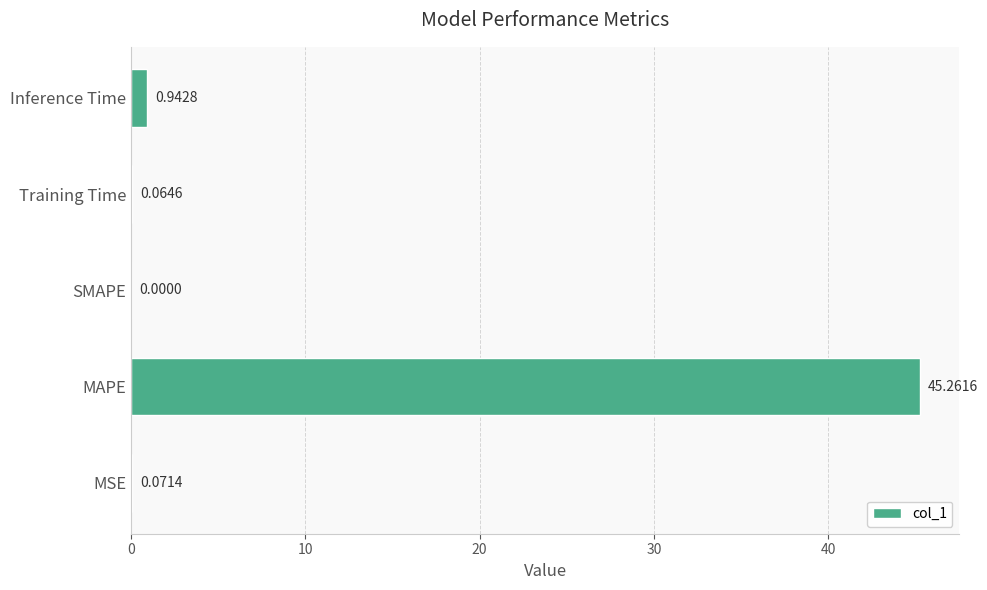

Which label corresponds to the largest value in the chart?

MAPE